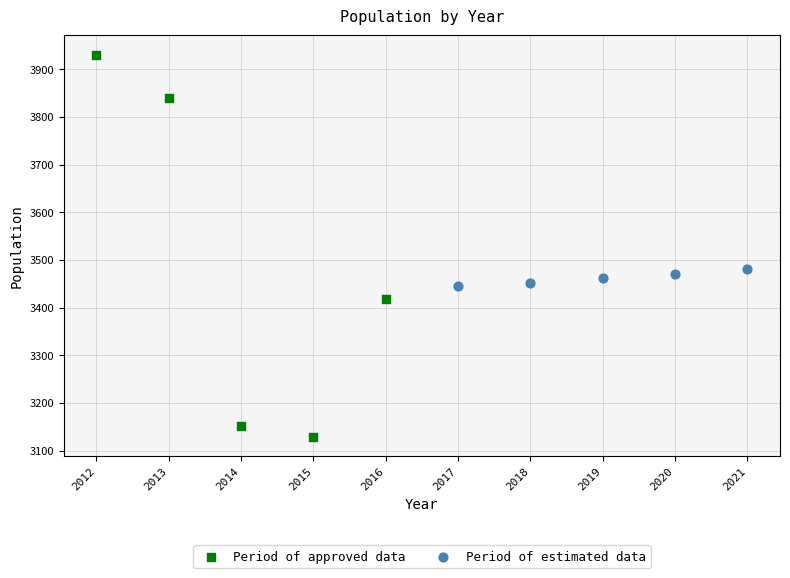

Which series reaches the minimum Y coordinate?

Period of approved data